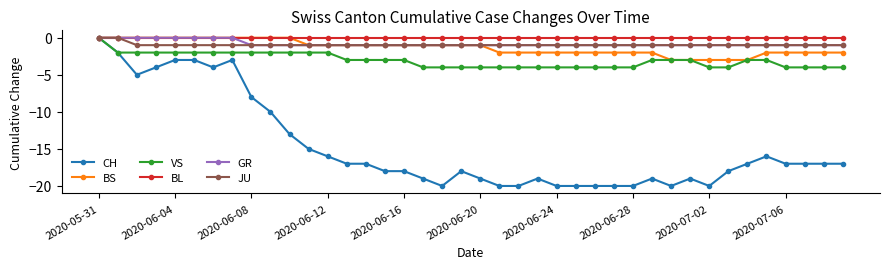

What are all the series names shown in the legend?

CH, BS, VS, BL, GR, JU